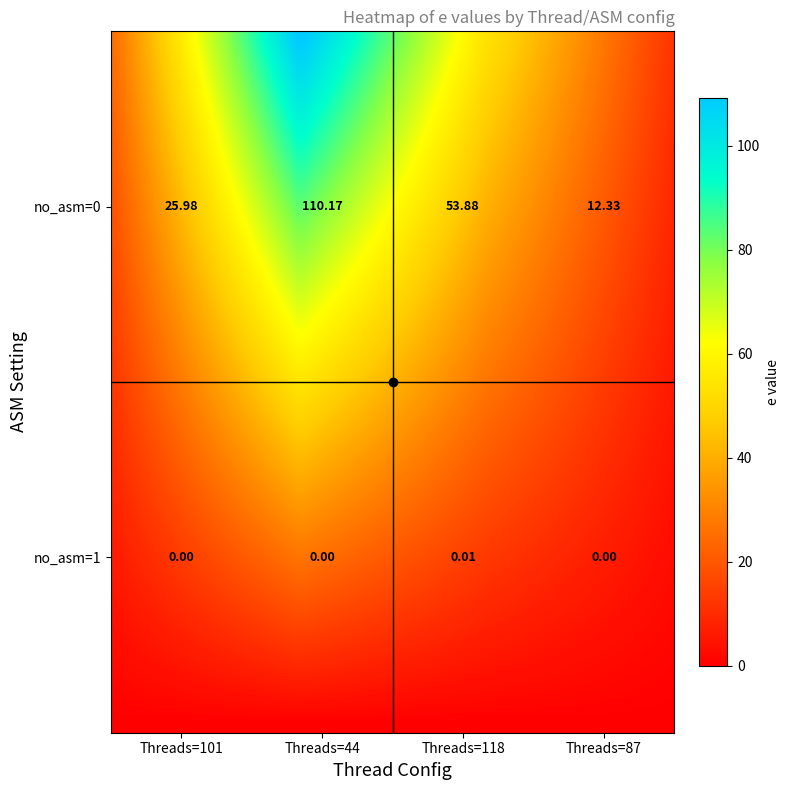

True or false: no_asm=1 has a value of 0.0 at 3.

False